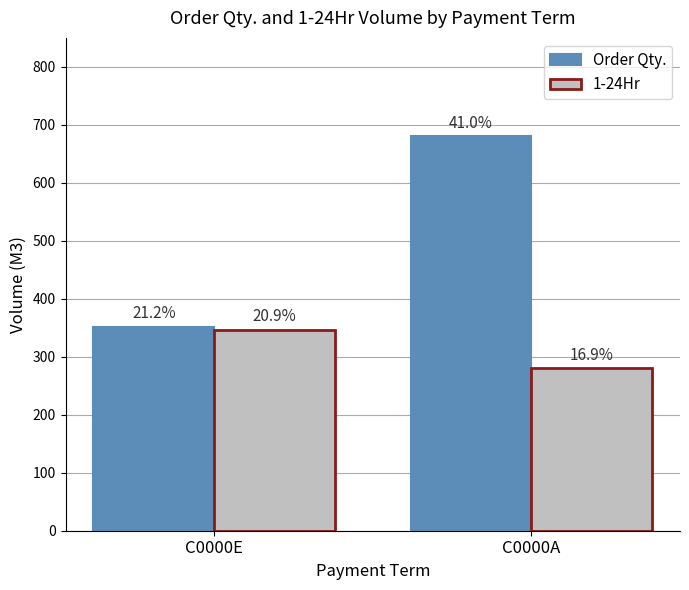

At C0000E, list the series in order from smallest to largest.

1-24Hr, Order Qty.